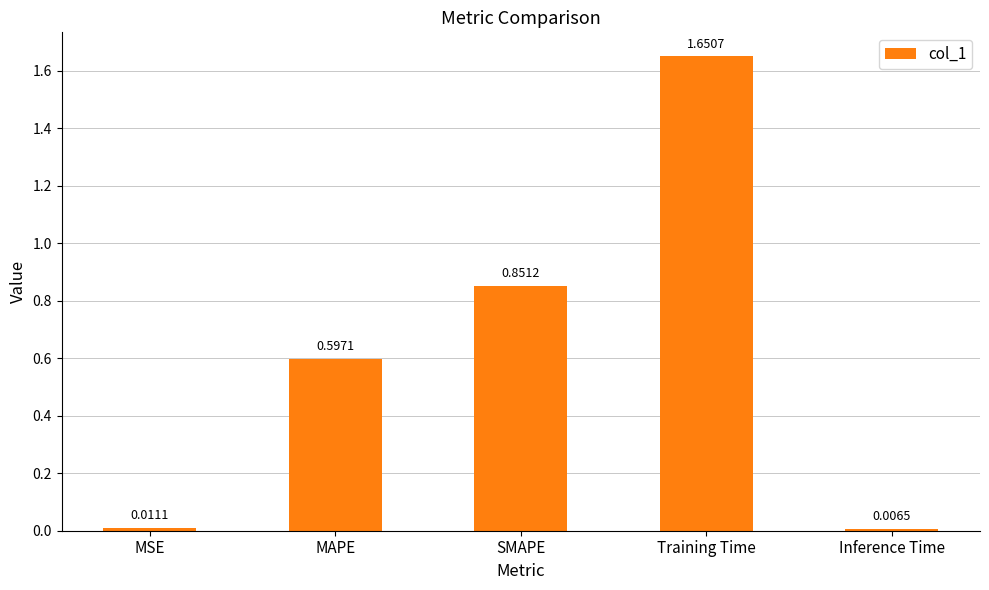

List the labels in order of value, smallest first.

Inference Time, MSE, MAPE, SMAPE, Training Time